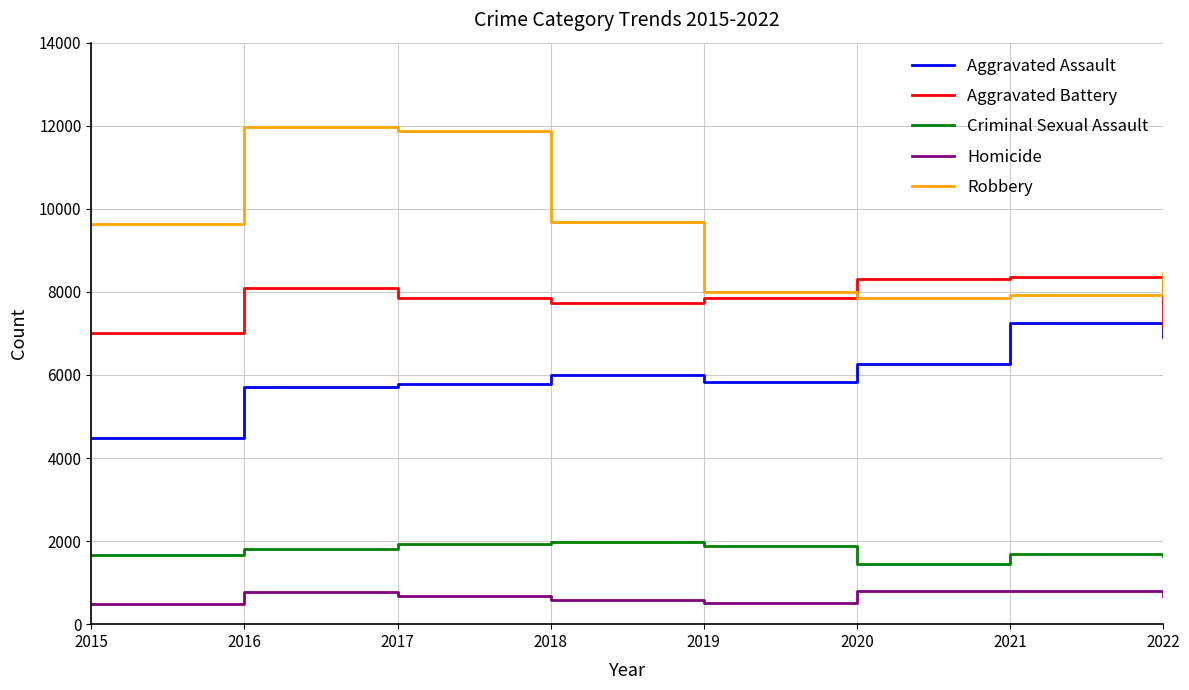

True or false: Criminal Sexual Assault and Aggravated Assault intersect in this chart.

False